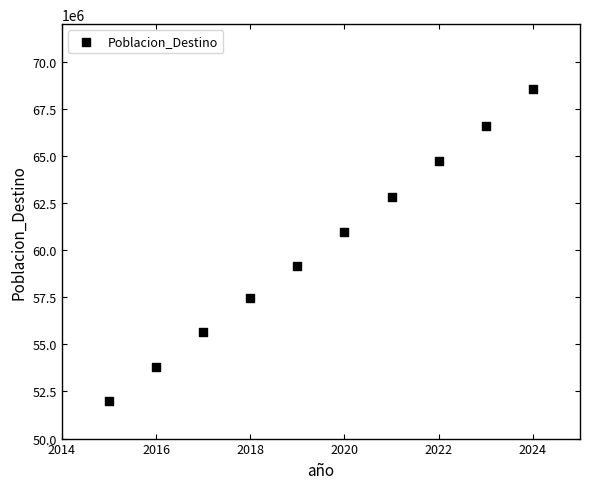

What Y value in the scatter plot is closest to 60290559?

60972798